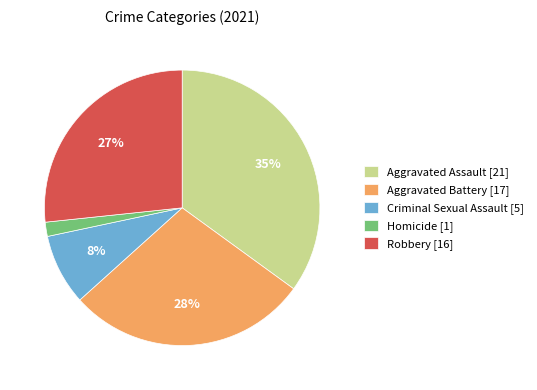

Count the number of slices in the pie.

5